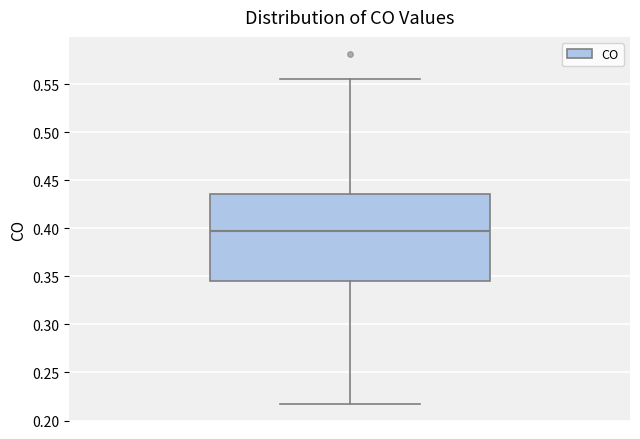

Where does the lower whisker of the box end on the y-axis? The values are not printed on the chart, so give them approximately, as read against the axis.

0.215